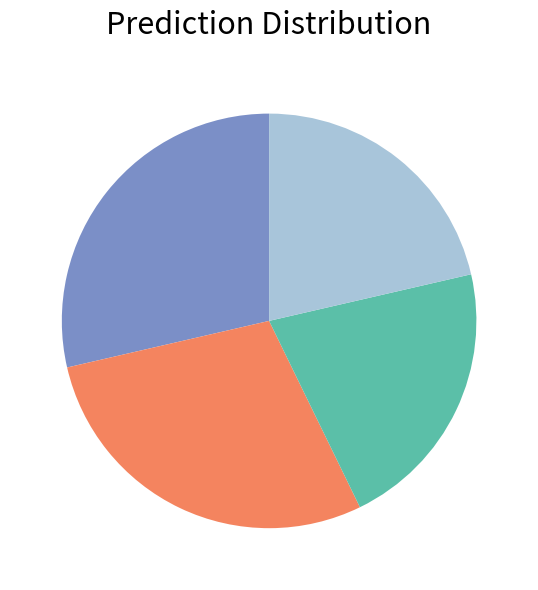

Is there any slice that represents more than half of the pie?

No